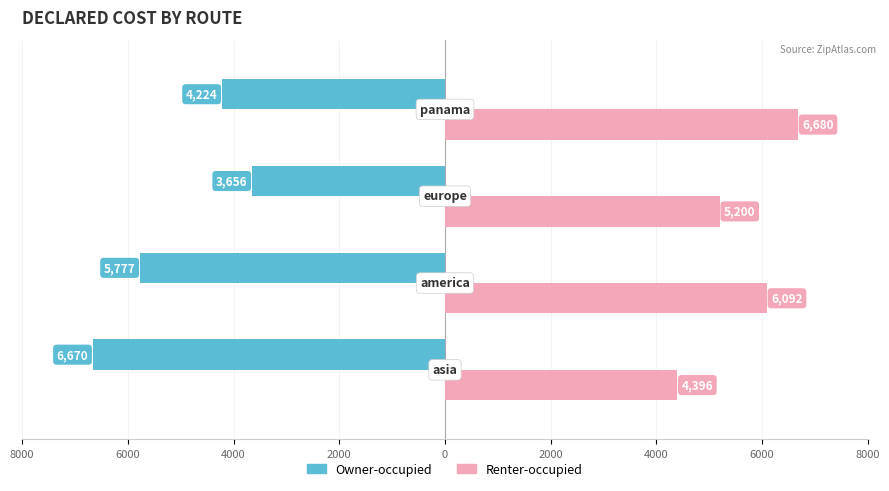

What are all the series names shown in the legend?

Owner-occupied, Renter-occupied